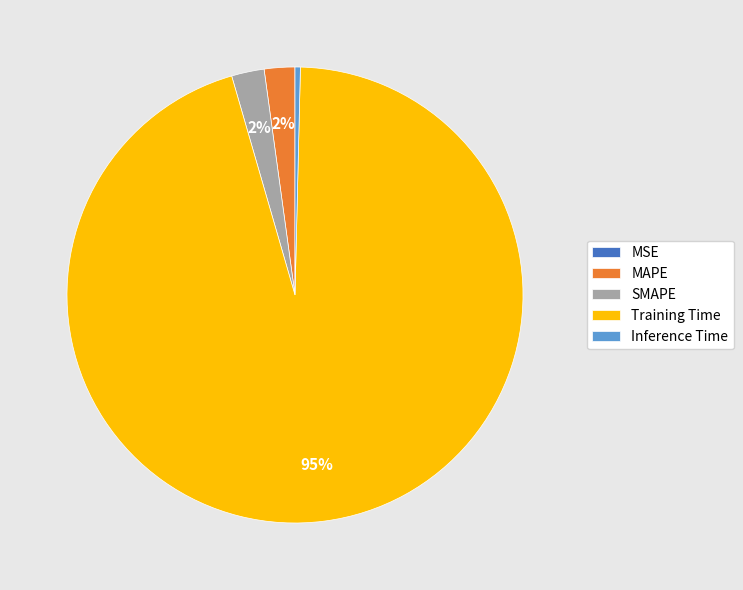

Is the sum of Training Time and Inference Time greater than half?

Yes